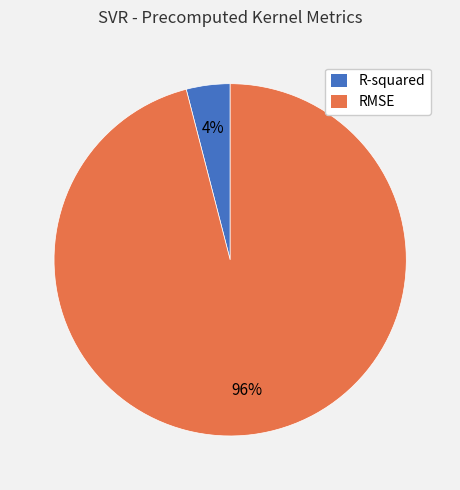

True or false: R-squared accounts for 4% of the total.

True